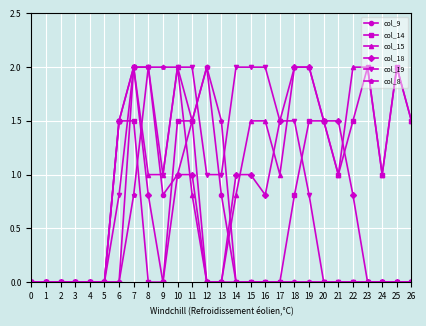

What is the total value across all series at 6?

5.3